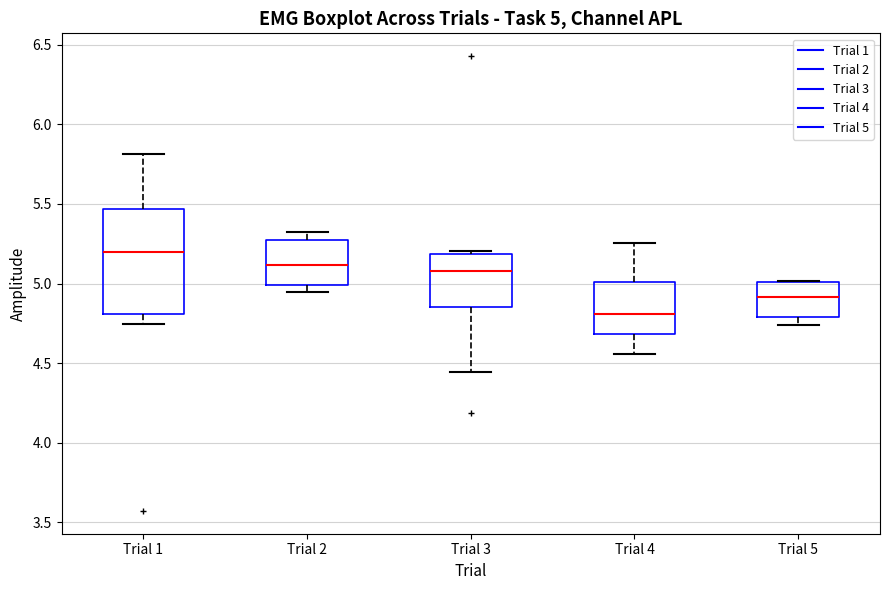

Comparing the boxes themselves (not the whiskers), which one is the tallest?

Trial 1